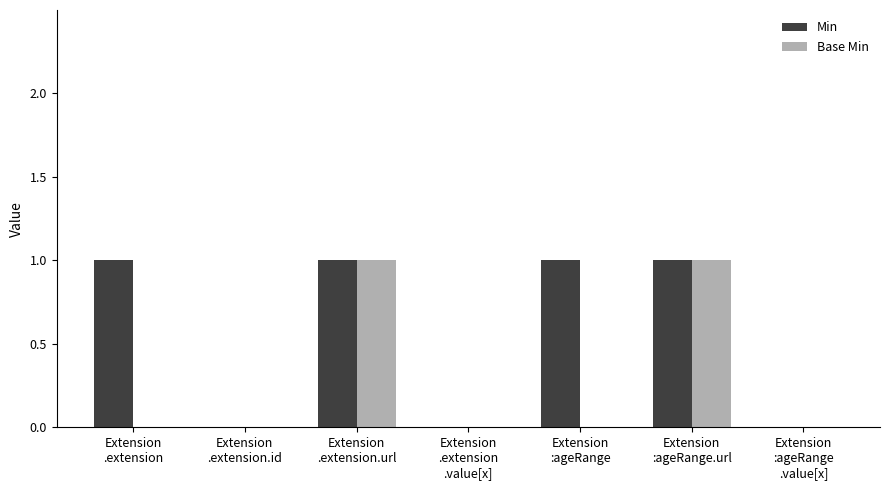

What are all the series names shown in the legend?

Min, Base Min